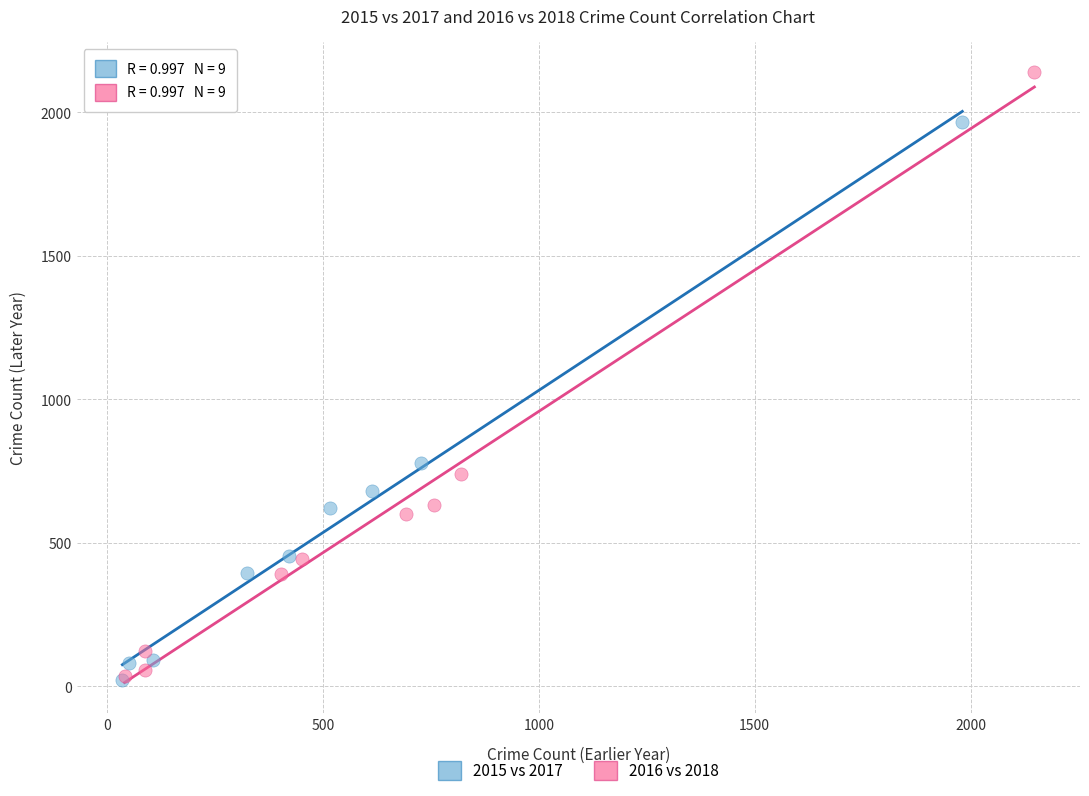

Which series reaches the maximum Y coordinate?

2016 vs 2018